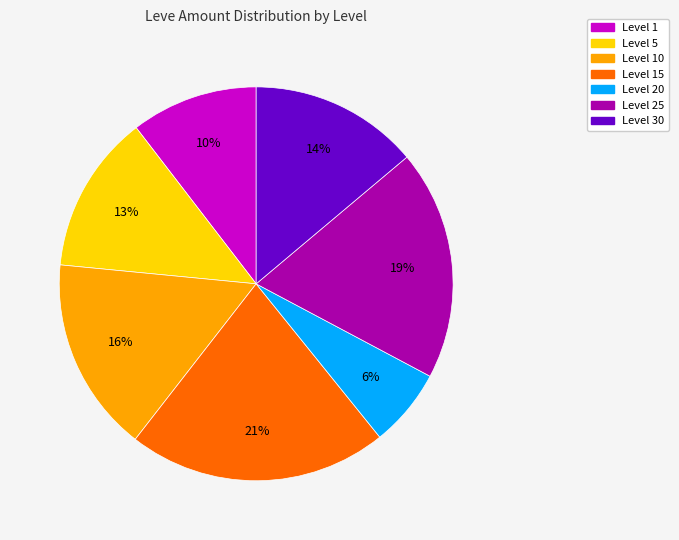

To the nearest percent, what is the difference between the largest and smallest slice percentages?

15%